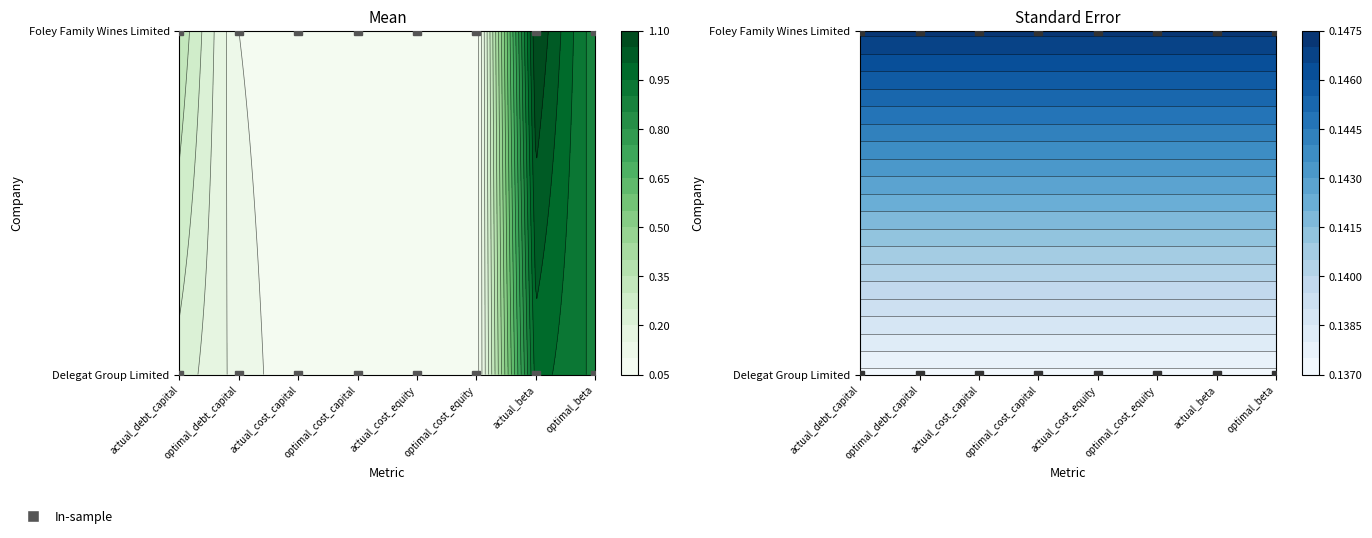

What is the minimum value shown in the chart?

0.1